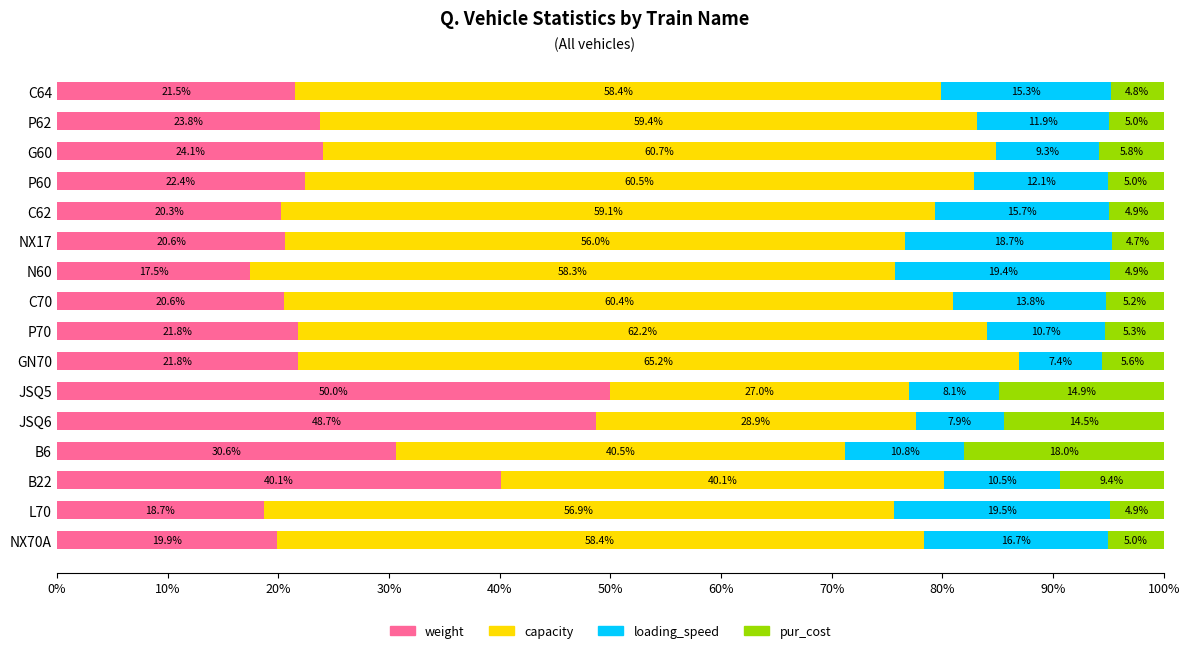

The value of weight at P70 is 7.7. True or false?

False